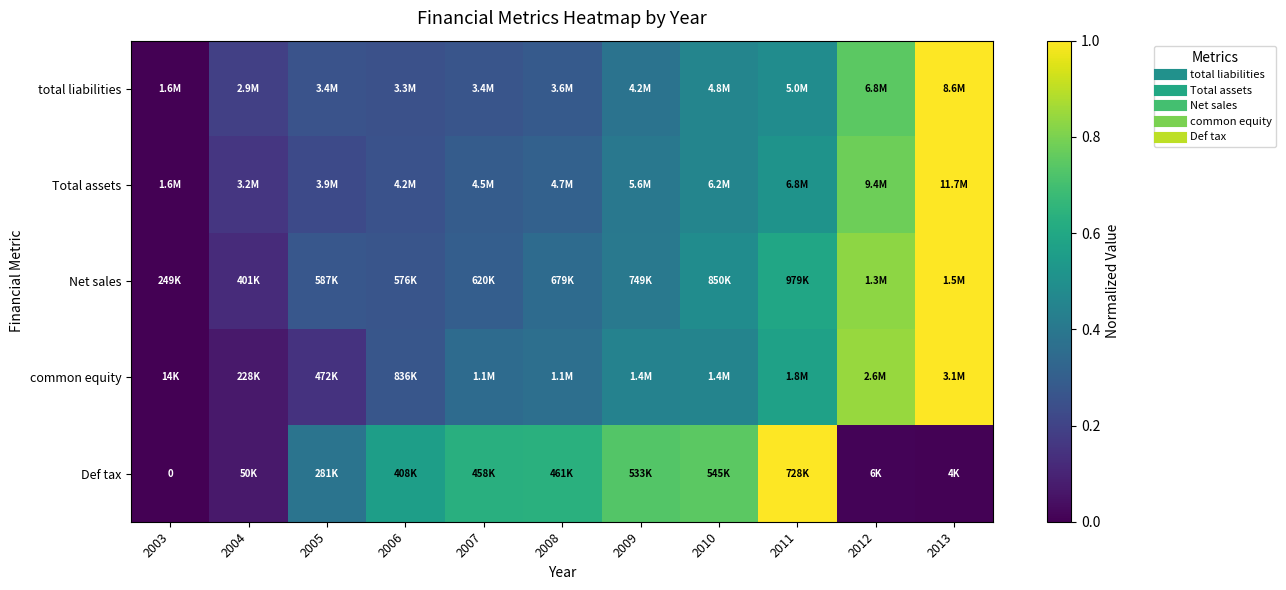

What is the difference between the second highest and minimum values in the Def tax series?

0.7